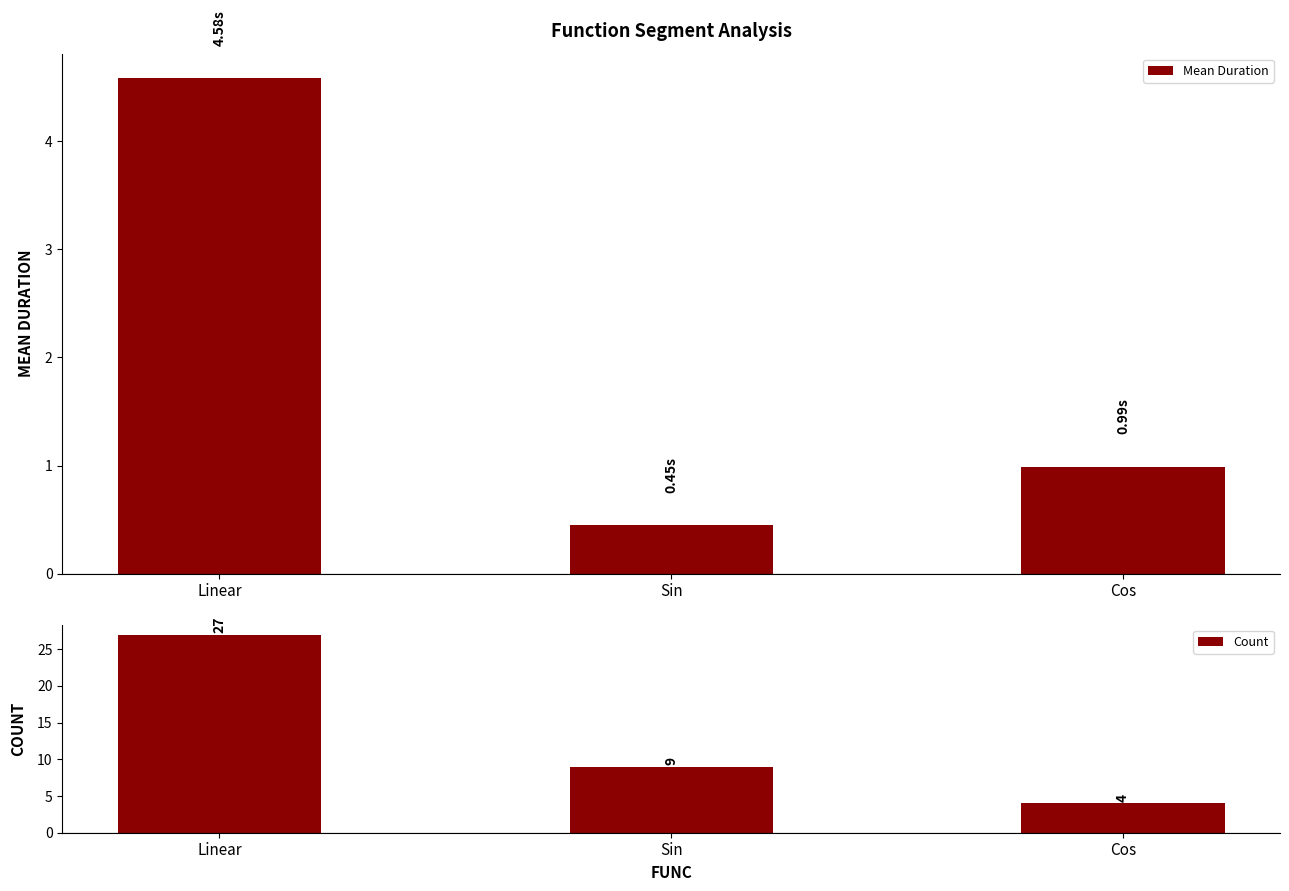

Is it true that Mean Duration equals 0.7 at Sin?

False